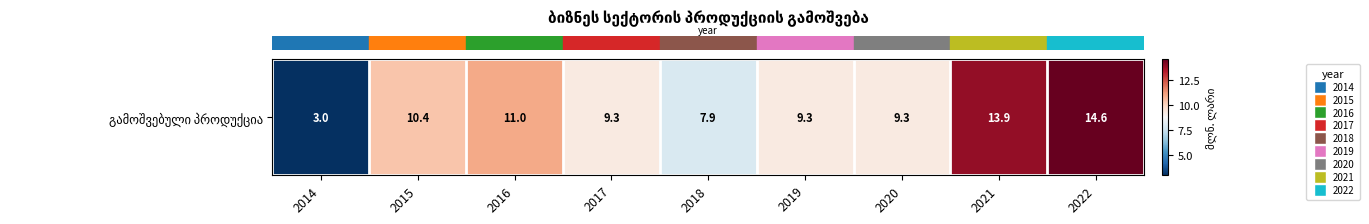

Is it true that the value at 2017 is 4.8?

False